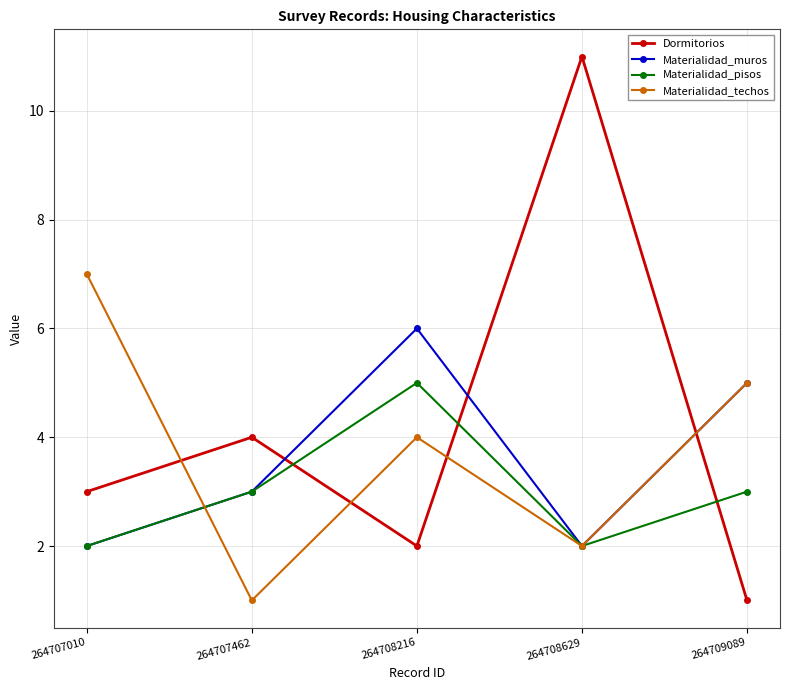

List the series in order of their overall mean, lowest first.

Materialidad_pisos, Materialidad_muros, Materialidad_techos, Dormitorios